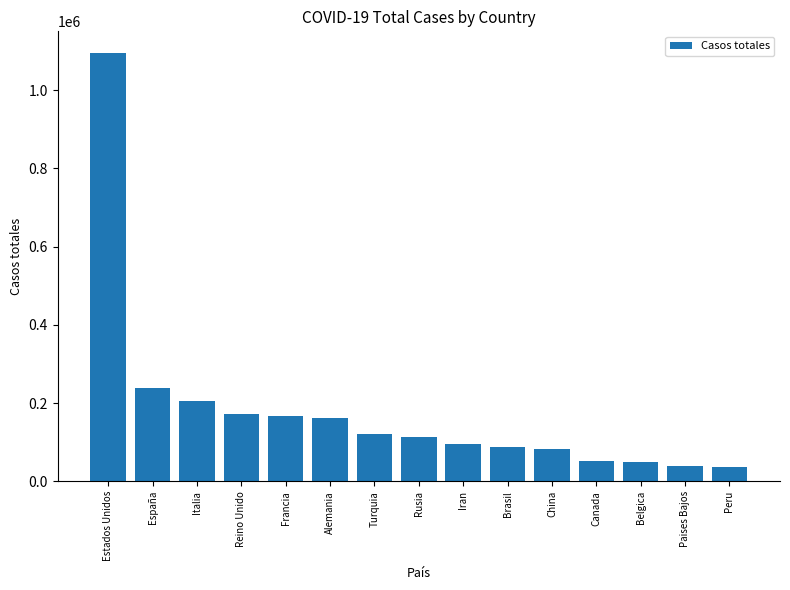

What is the maximum value shown in the chart?

1095304